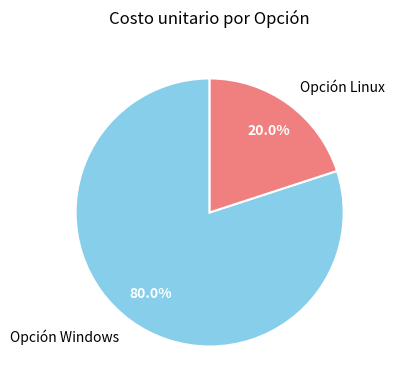

Rank the categories by value from highest to lowest.

Opción Windows, Opción Linux